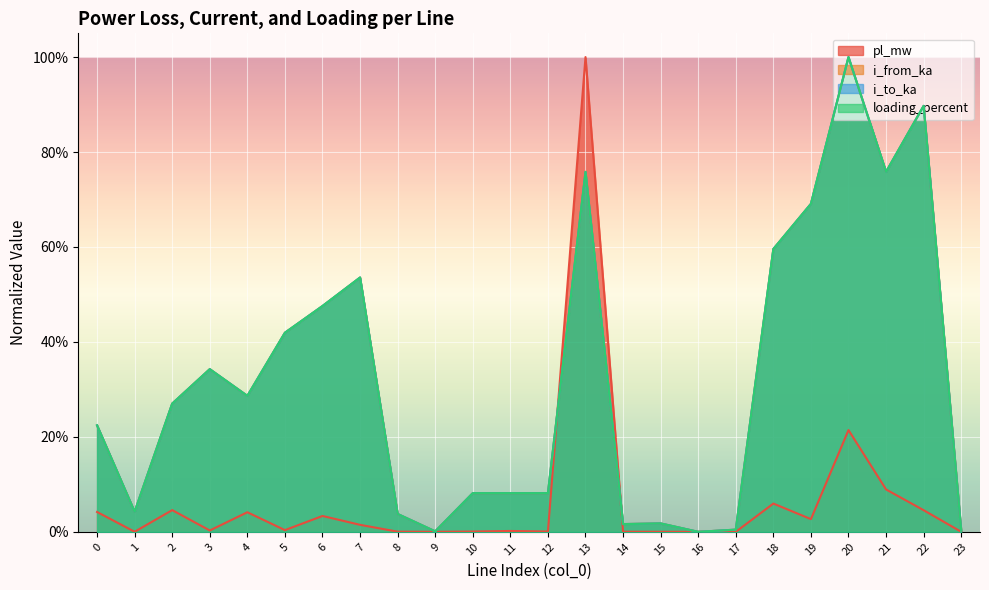

Which has a higher value, 11 or 22?

22